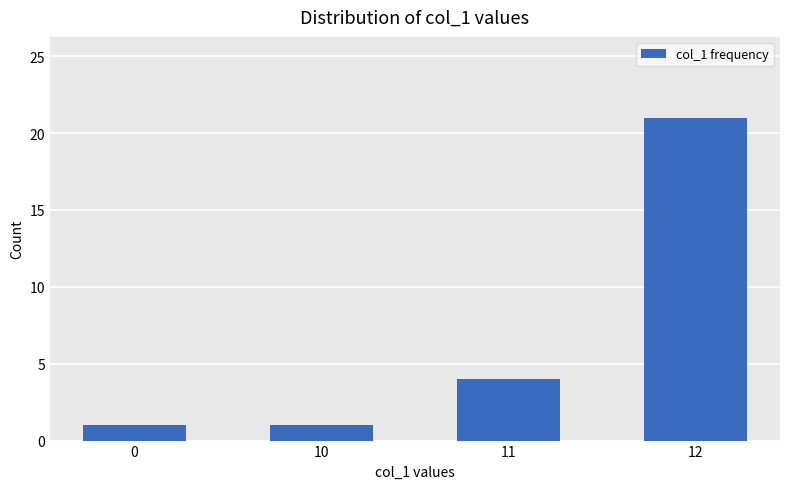

How many bars are there in total?

4